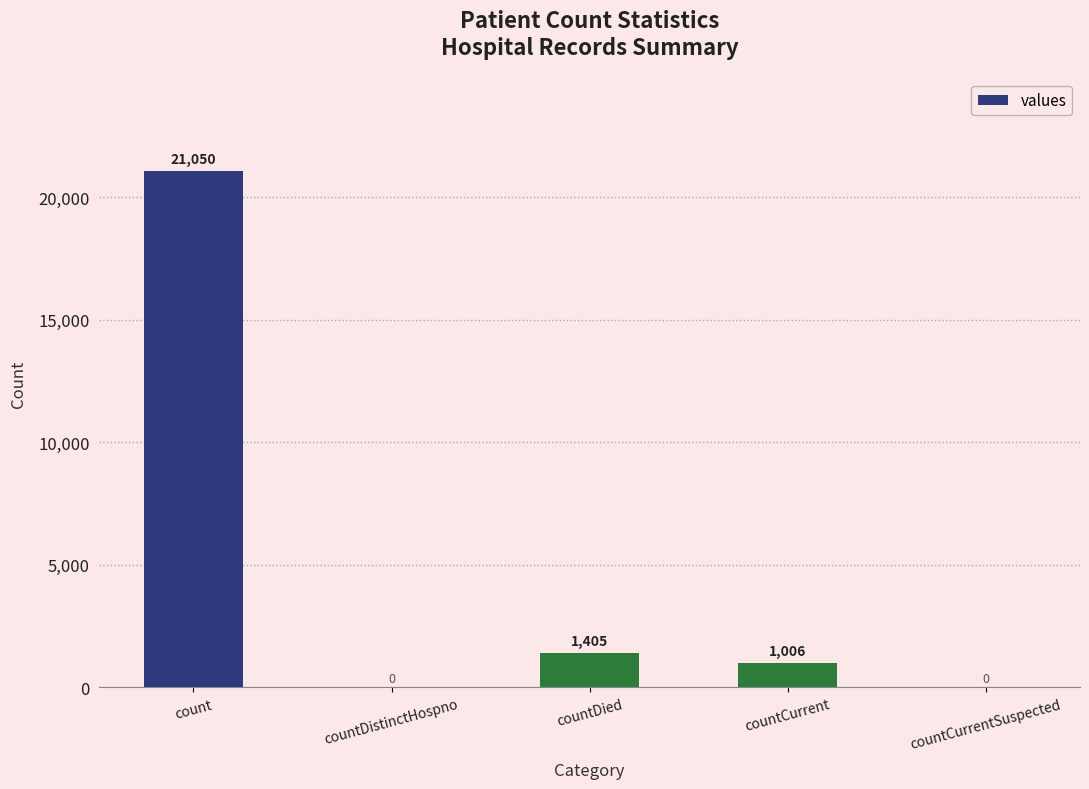

What is the average value?

4692